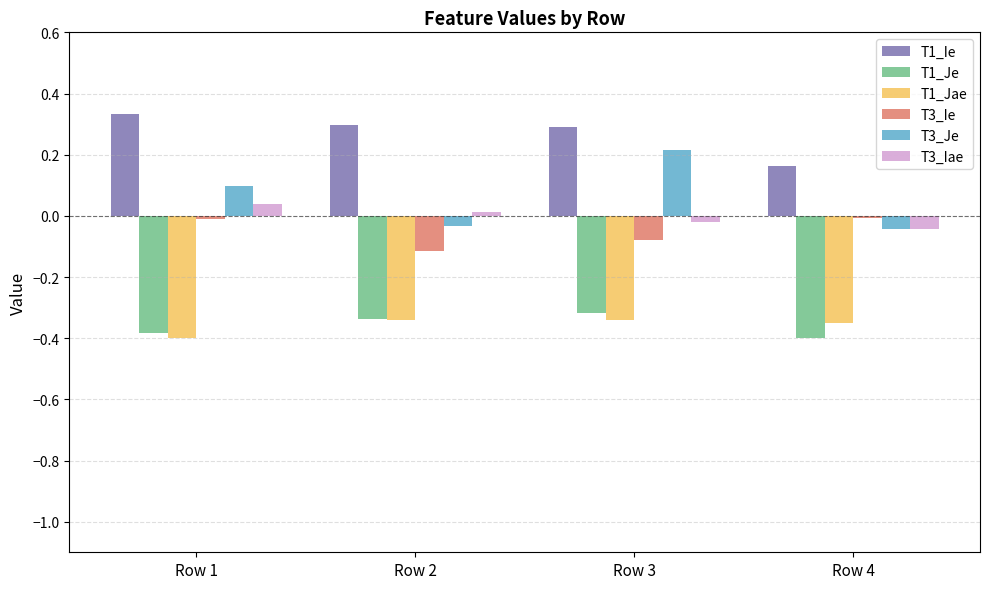

At which category does the chart reach its peak across all series?

Row 1